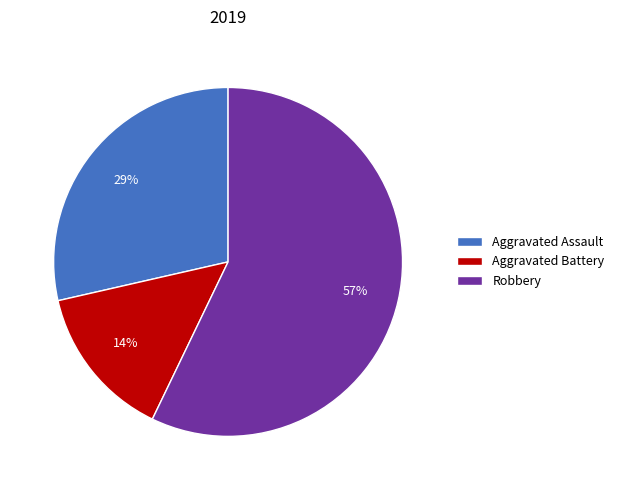

Which has a higher value, Aggravated Battery or Robbery?

Robbery